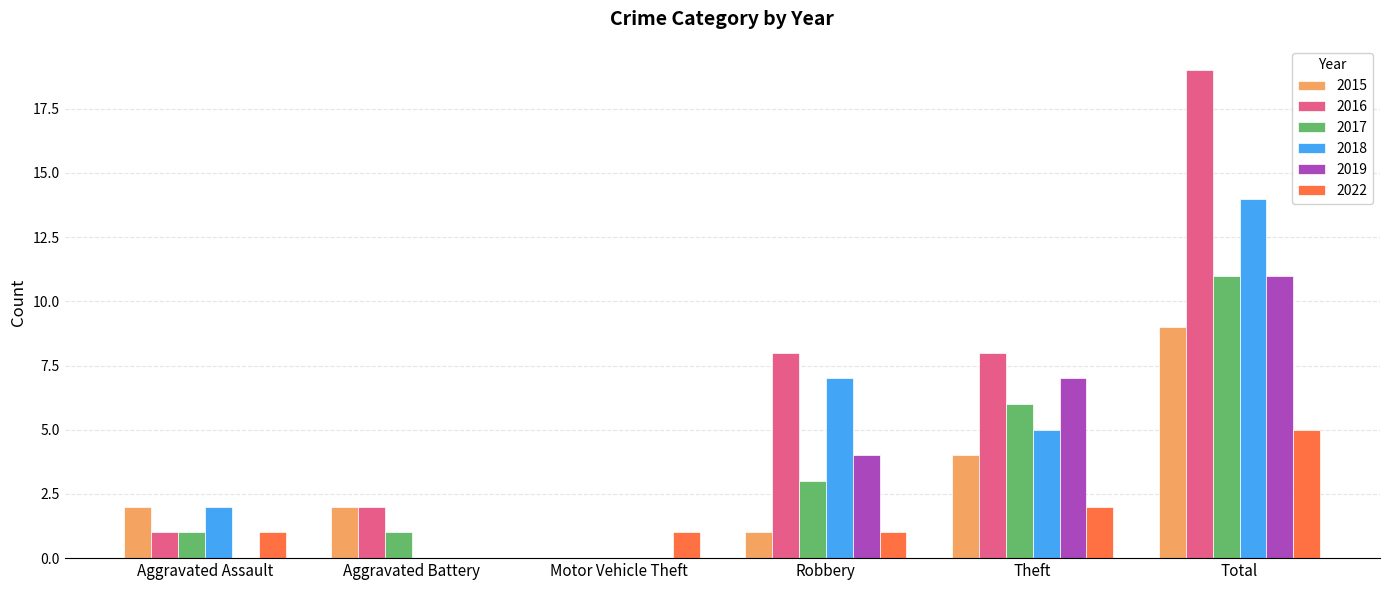

Reading right to left, what are all the values shown in this chart?

2015: 9	4	1	0	2	2
2016: 19	8	8	0	2	1
2017: 11	6	3	0	1	1
2018: 14	5	7	0	0	2
2019: 11	7	4	0	0	0
2022: 5	2	1	1	0	1